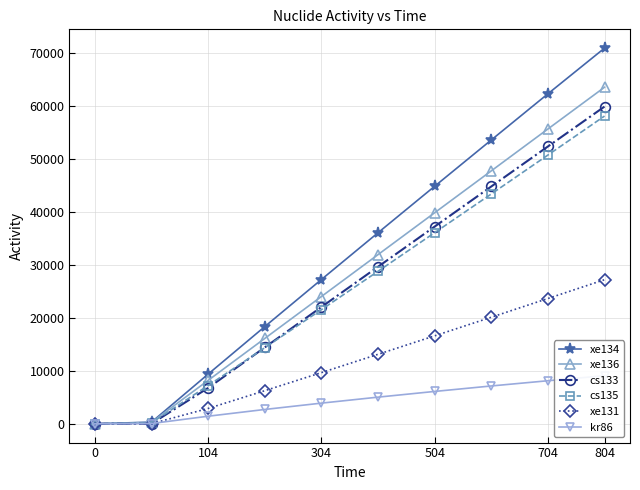

How many data points in xe136 are above 31962?

5